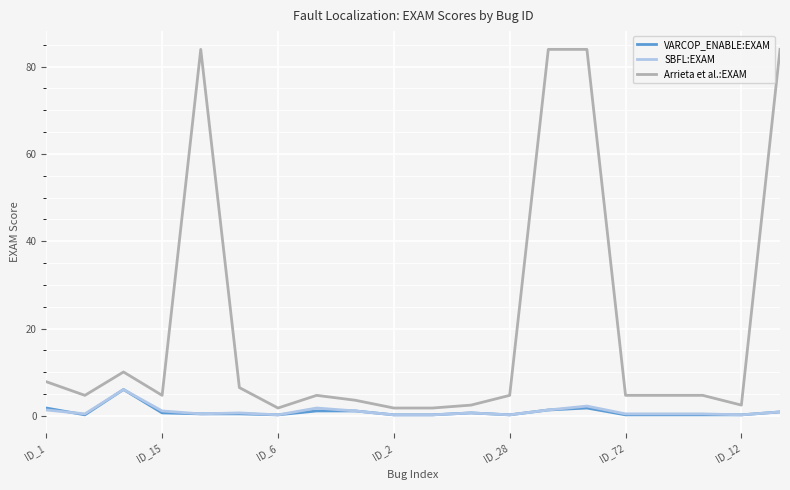

What is the lowest value of the Arrieta et al.:EXAM series?

1.8